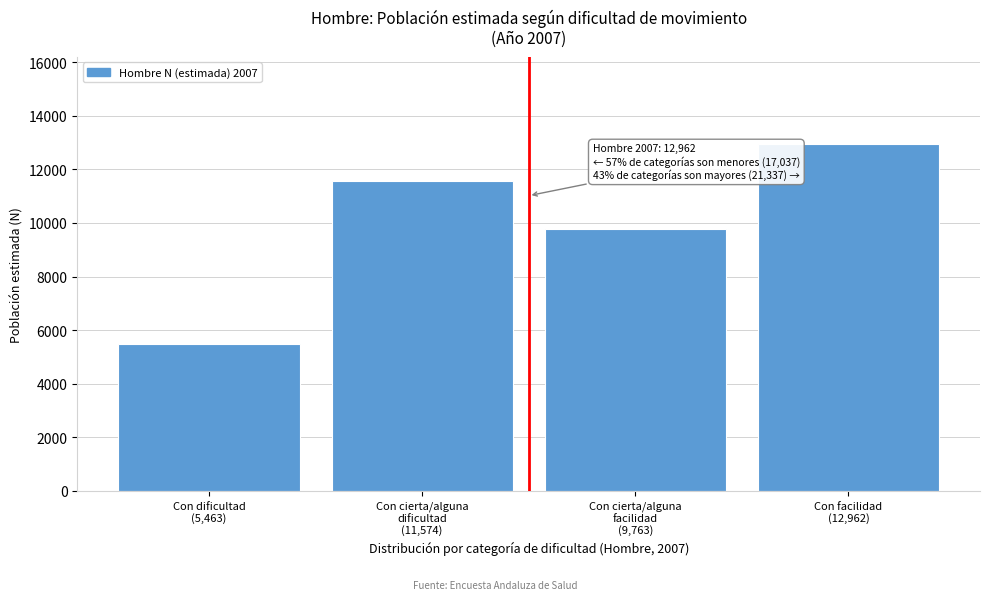

Reading left to right, extract all data points from this chart.

5463	11574	9763	12962